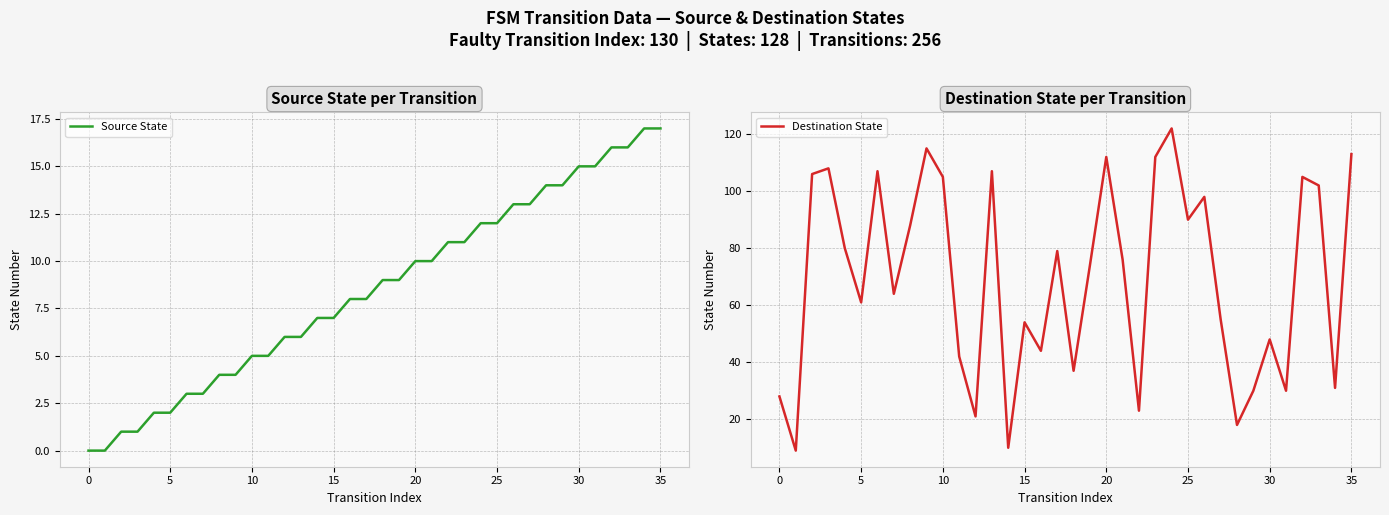

What is the label of the 3rd point from the right?

33